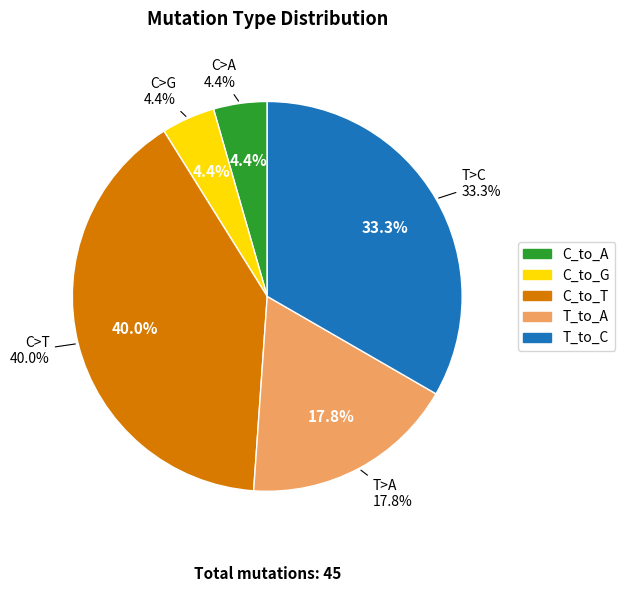

Combined, what portion of the pie is C_to_T and C_to_A?

44.4%